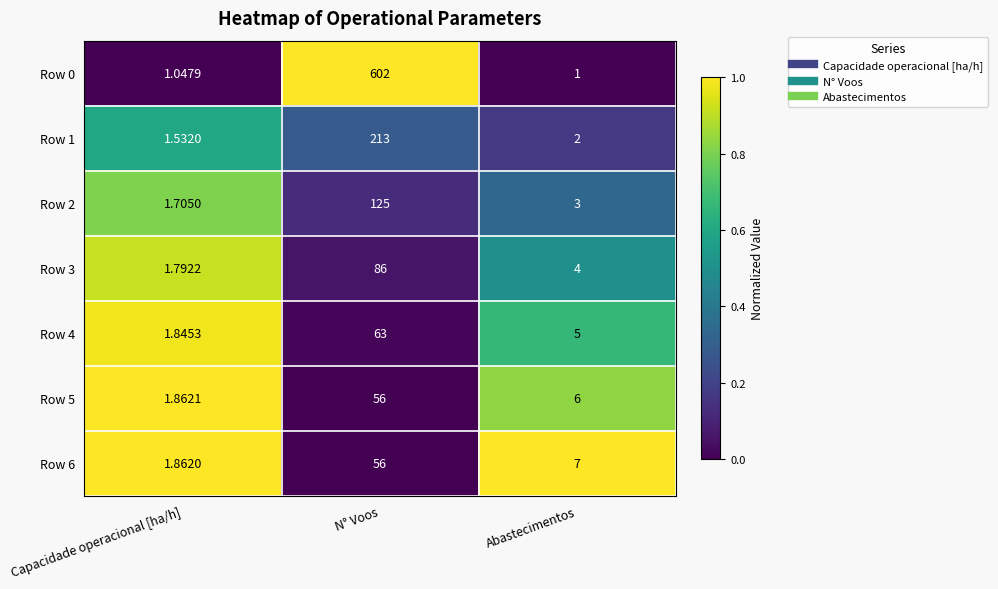

Rank the categories by Row 0 value from lowest to highest.

Abastecimentos, Capacidade operacional [ha/h], N° Voos